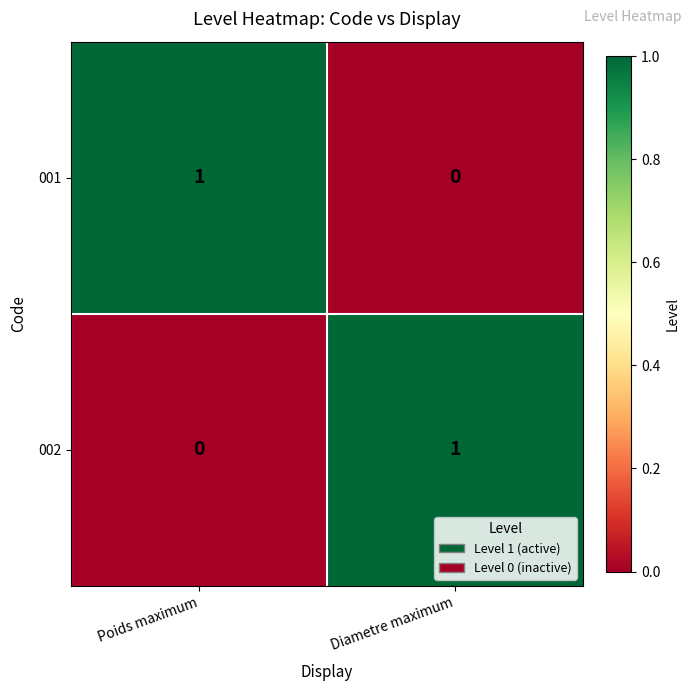

Rank the series at Poids maximum from highest to lowest value.

001, 002